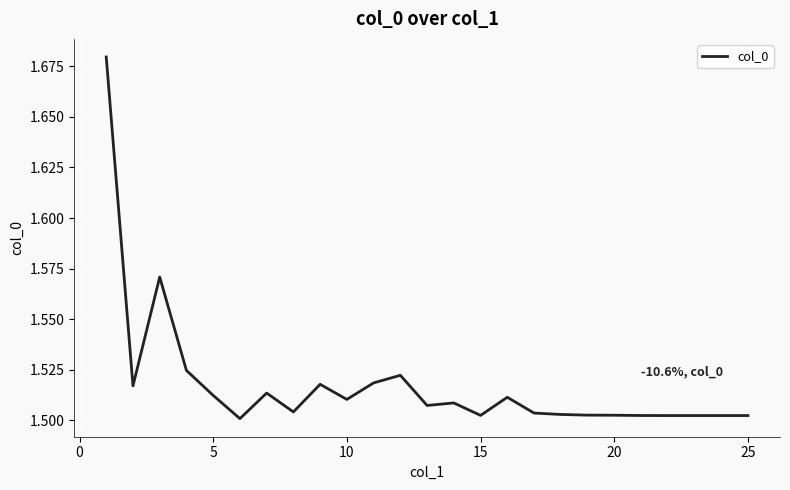

Count the values in the range 1 to 2.

25